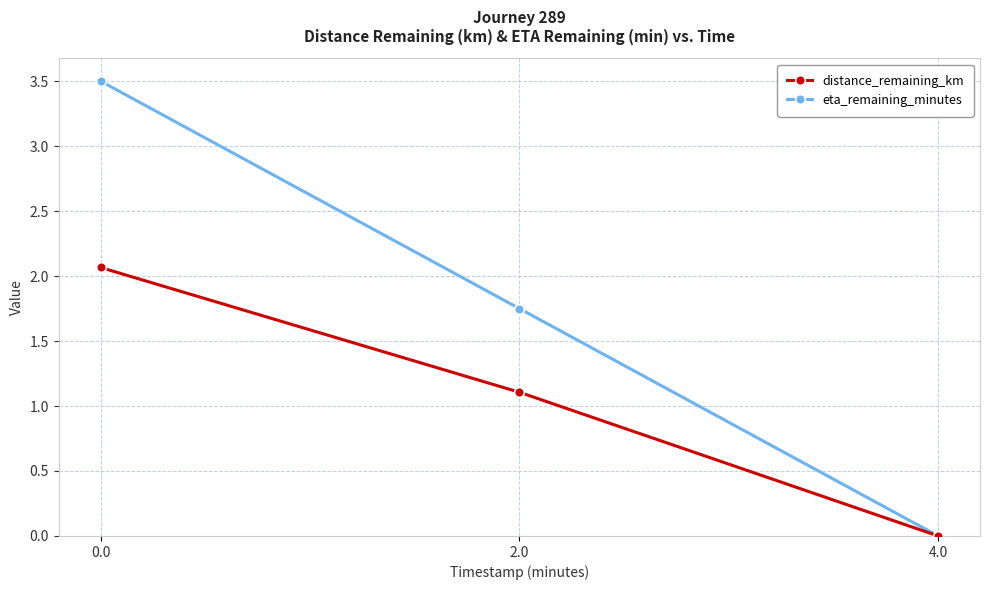

Is the value of eta_remaining_minutes at 2.0 greater than the value of distance_remaining_km at 2.0?

Yes